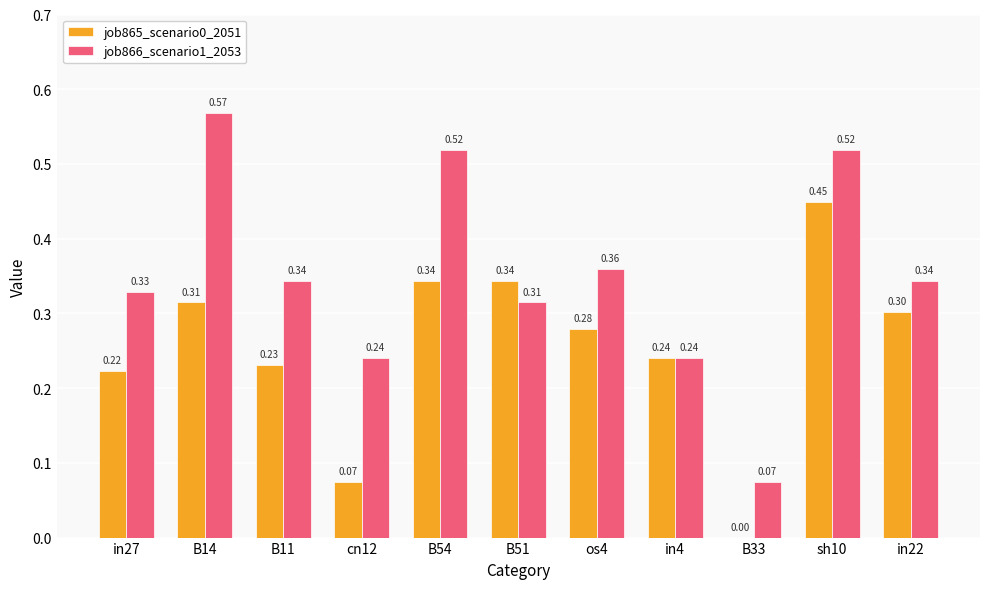

Which series has the largest total across all categories?

job866_scenario1_2053